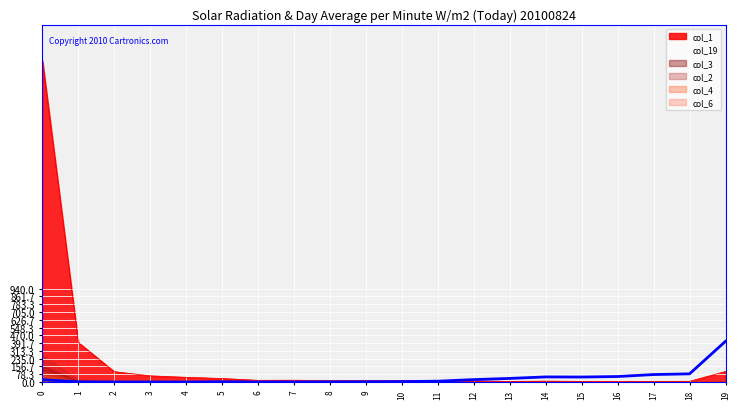

Is it true that col_4 equals 57 at 14?

False